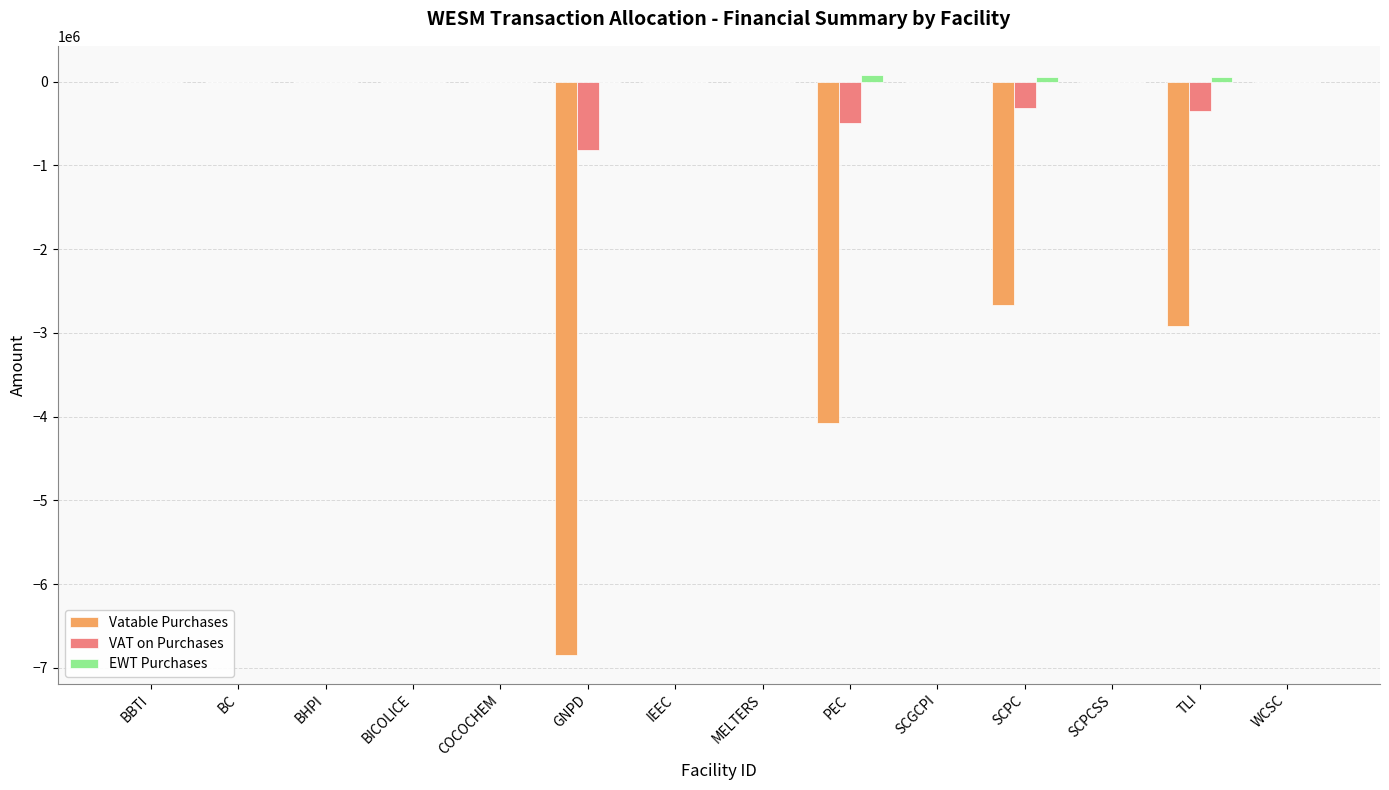

How many data points in Vatable Purchases are above -219?

6